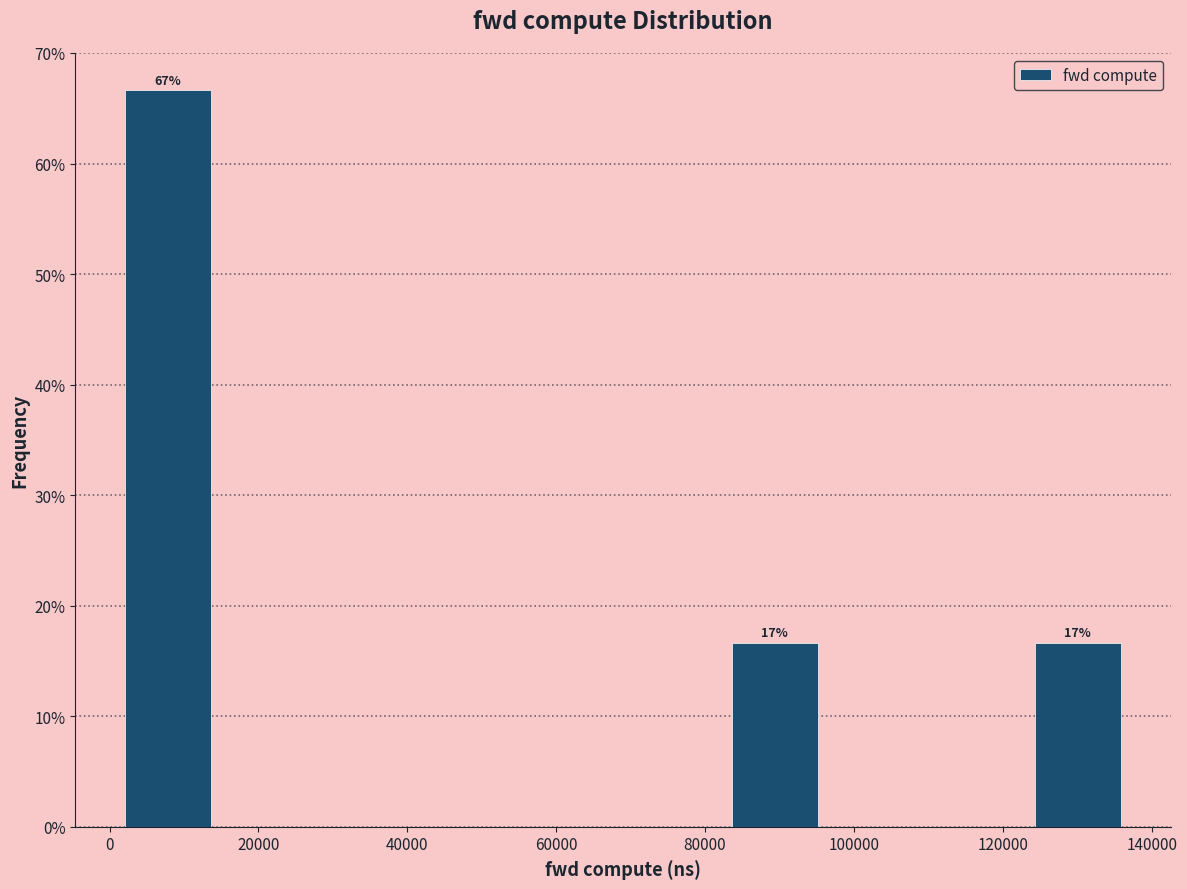

Which range on the x-axis has the tallest bar?

2000 to 14000